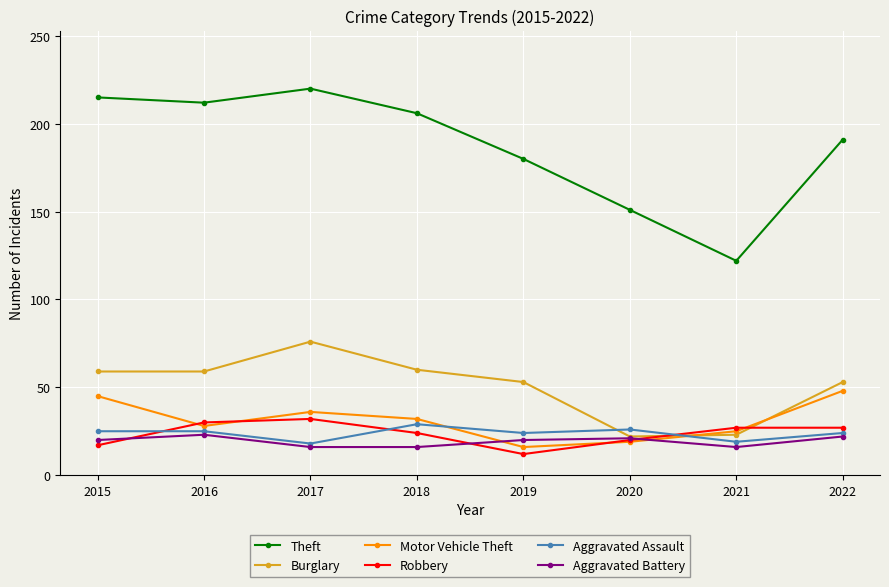

Count the number of data series in this chart.

6